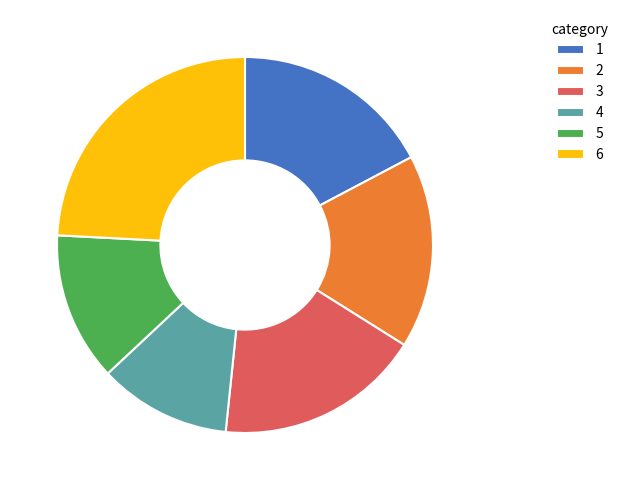

Does any single category account for the majority?

No